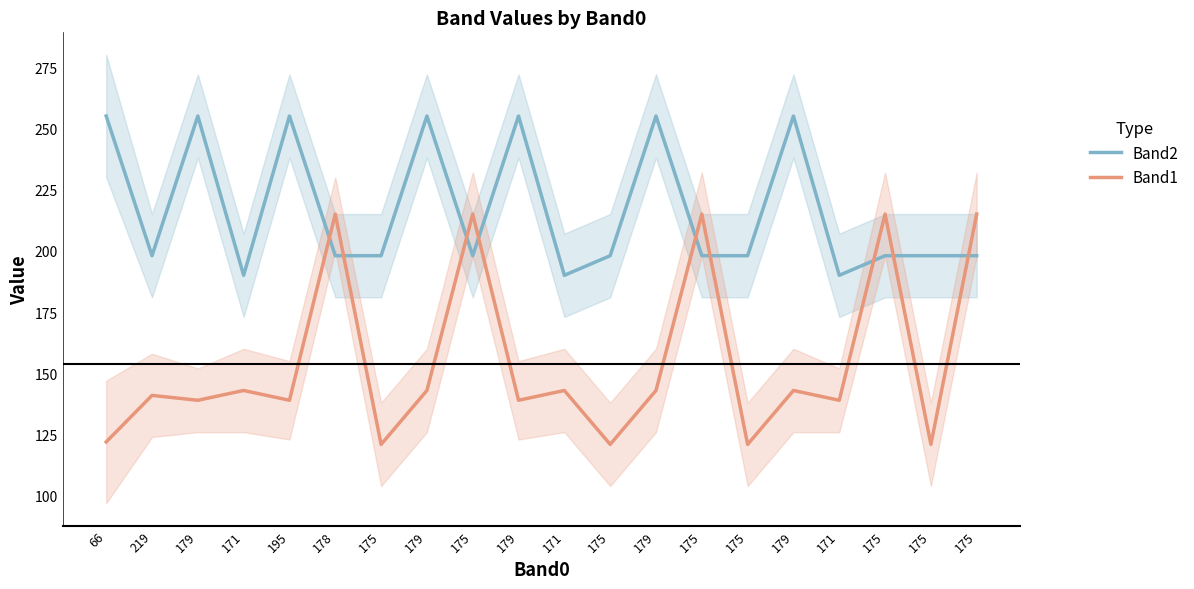

What value does the Band2 series have at 175, to the nearest 10?

200